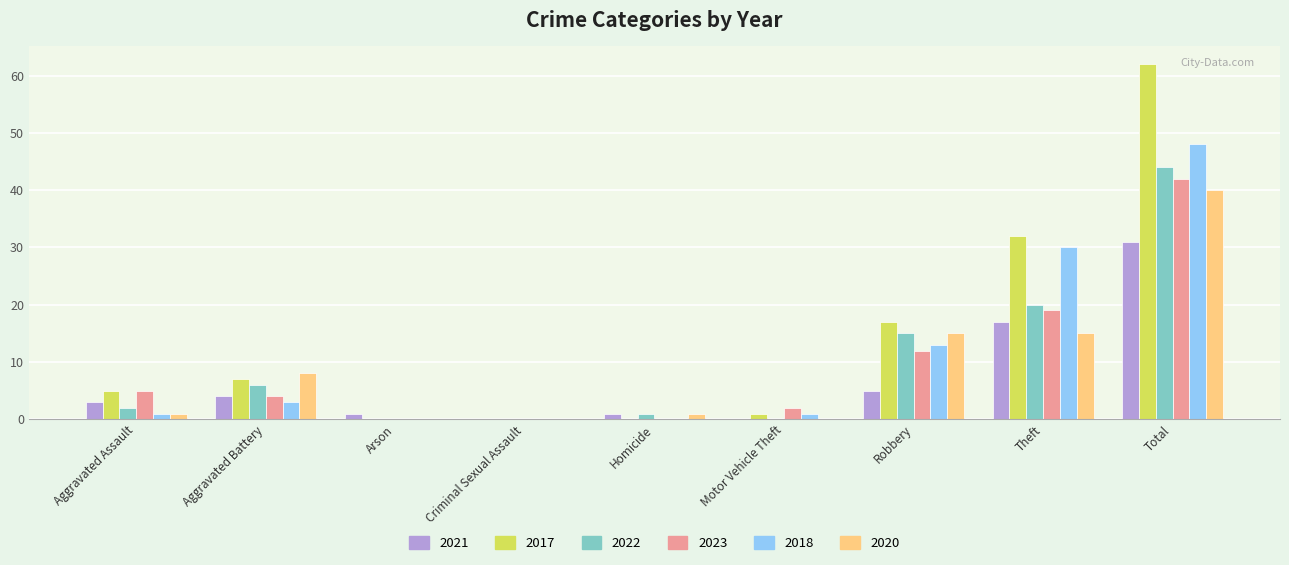

Between Aggravated Battery and Theft, which series saw the biggest shift?

2018